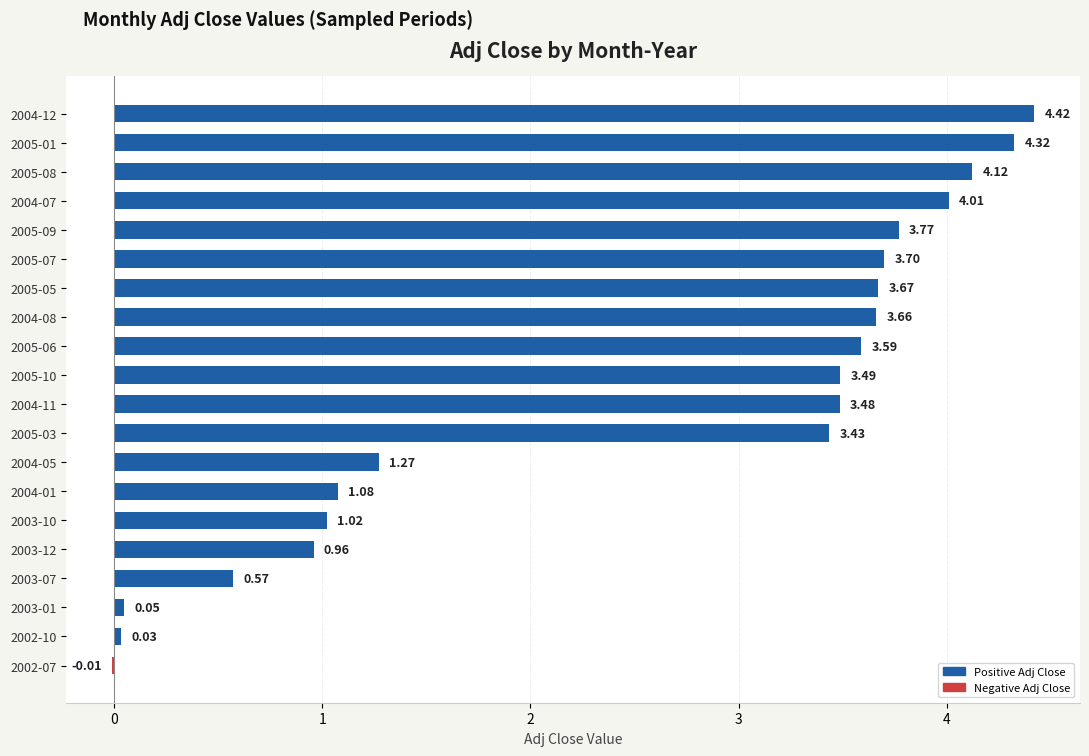

At which category does the chart reach its peak across all series?

2004-12